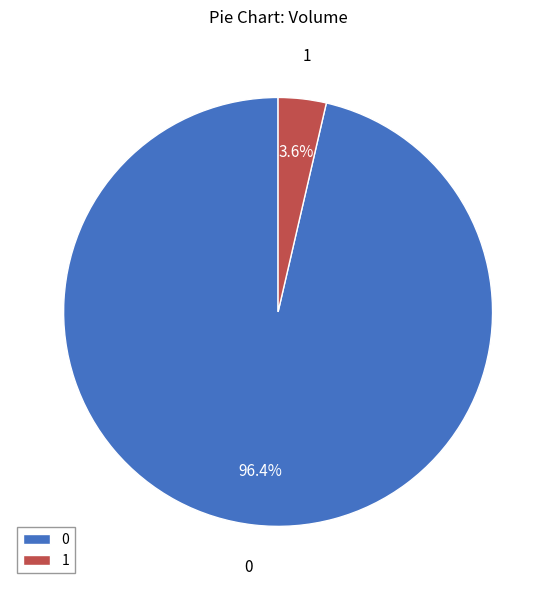

Is the sum of 1 and 0 greater than half?

Yes